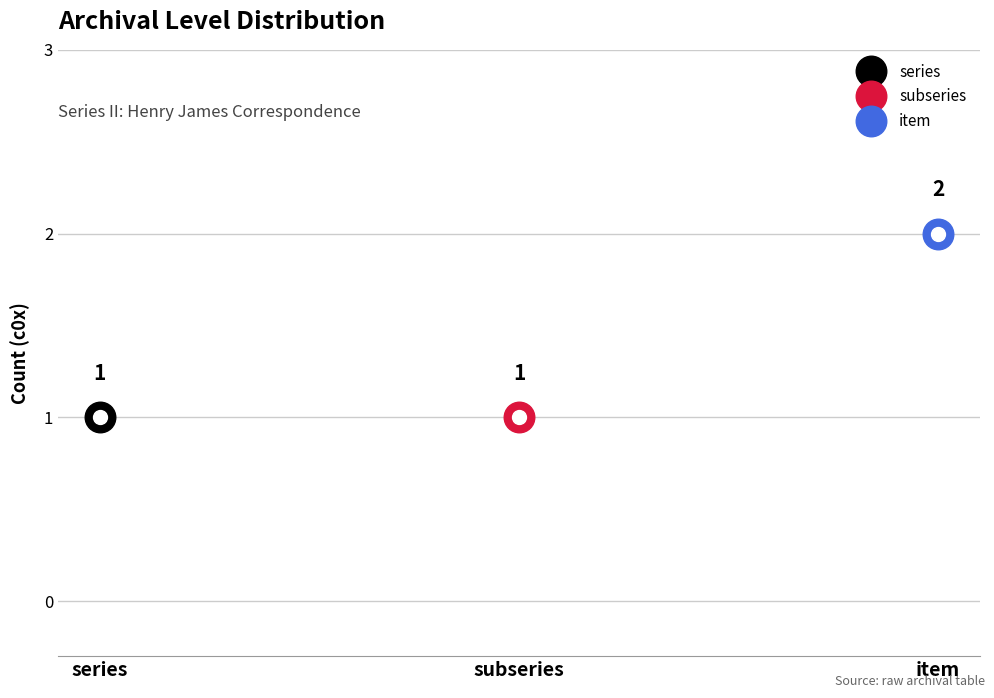

What is the greatest value displayed?

2